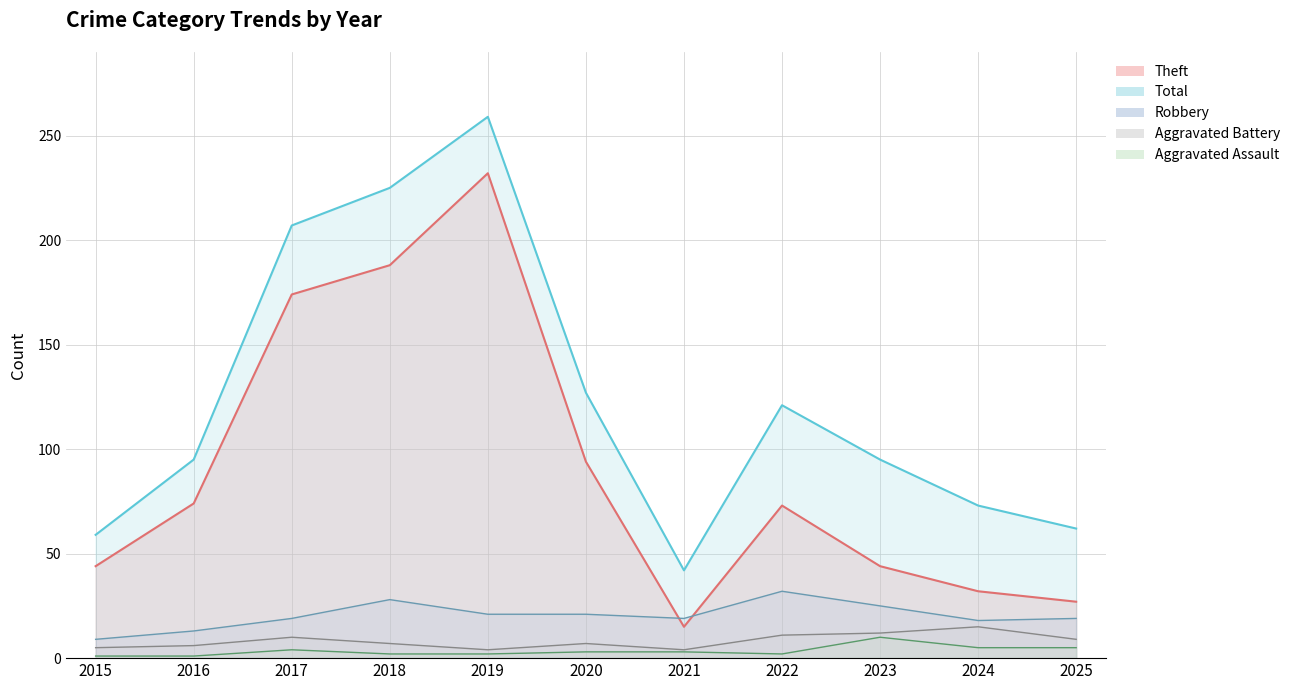

Reading left to right, extract all data points from this chart.

Aggravated Assault: 1	1	4	2	2	3	3	2	10	5	5
Aggravated Battery: 5	6	10	7	4	7	4	11	12	15	9
Robbery: 9	13	19	28	21	21	19	32	25	18	19
Theft: 44	74	174	188	232	94	15	73	44	32	27
Total: 59	95	207	225	259	127	42	121	95	73	62